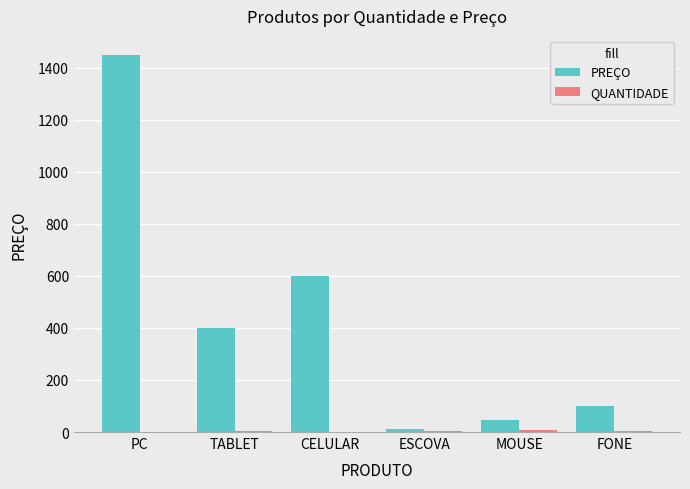

Does the chart contain stacked bars?

No